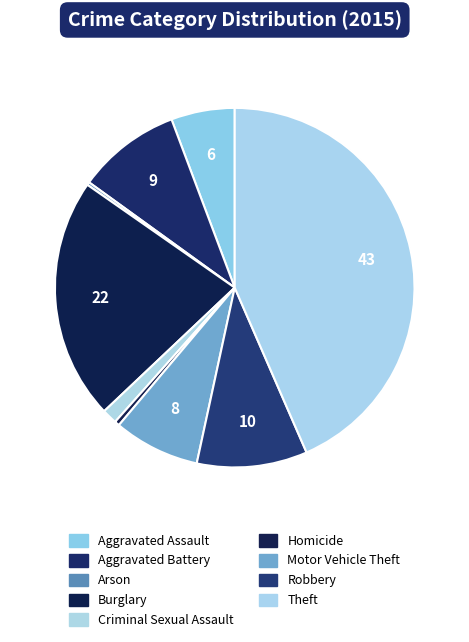

What percentage is NOT represented by Aggravated Assault?

94.3%